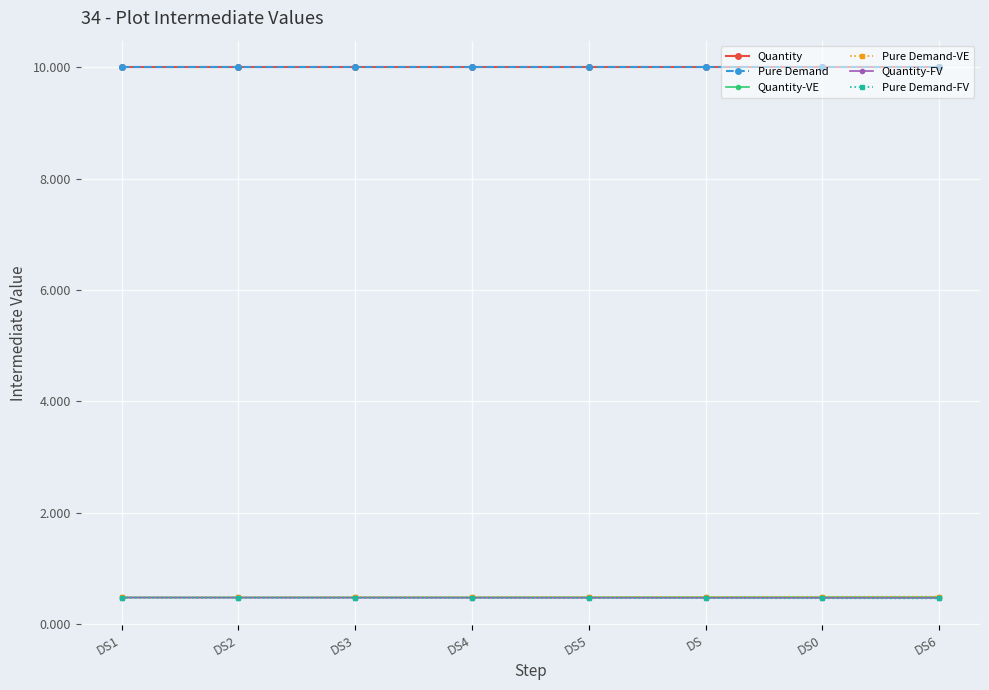

Is this an area chart (filled region under the line)?

No